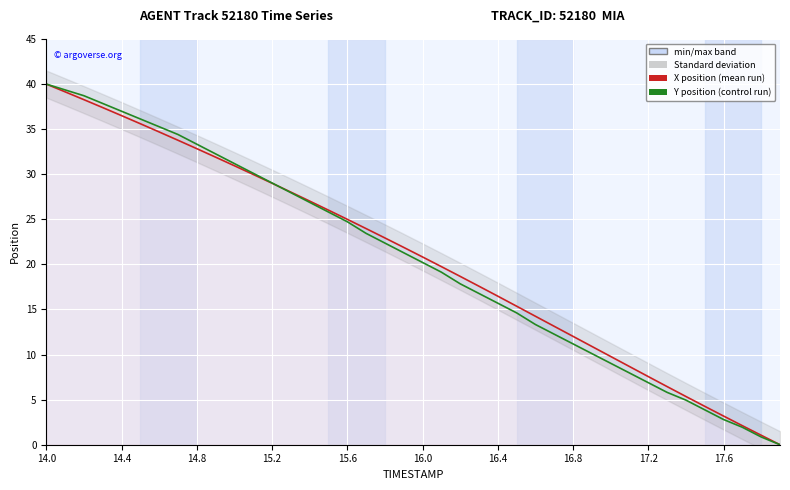

Reading right to left, what are all the values shown in this chart?

X position (normalised): 0.0	1.1	2.1	3.2	4.3	5.3	6.4	7.6	8.7	9.8	10.9	12.0	13.1	14.2	15.4	16.5	17.6	18.7	19.8	20.8	21.9	22.9	24.0	25.0	26.0	27.0	28.0	29.0	30.0	30.9	31.9	32.8	33.8	34.7	35.6	36.5	37.4	38.3	39.1	40.0
Y position (normalised): 0.0	0.9	1.9	2.8	3.9	4.9	5.8	6.9	8.0	9.0	10.1	11.2	12.3	13.3	14.6	15.7	16.8	17.8	19.1	20.2	21.3	22.4	23.4	24.7	25.8	26.9	28.0	29.0	30.1	31.2	32.3	33.3	34.4	35.3	36.1	37.0	37.8	38.7	39.4	40.0